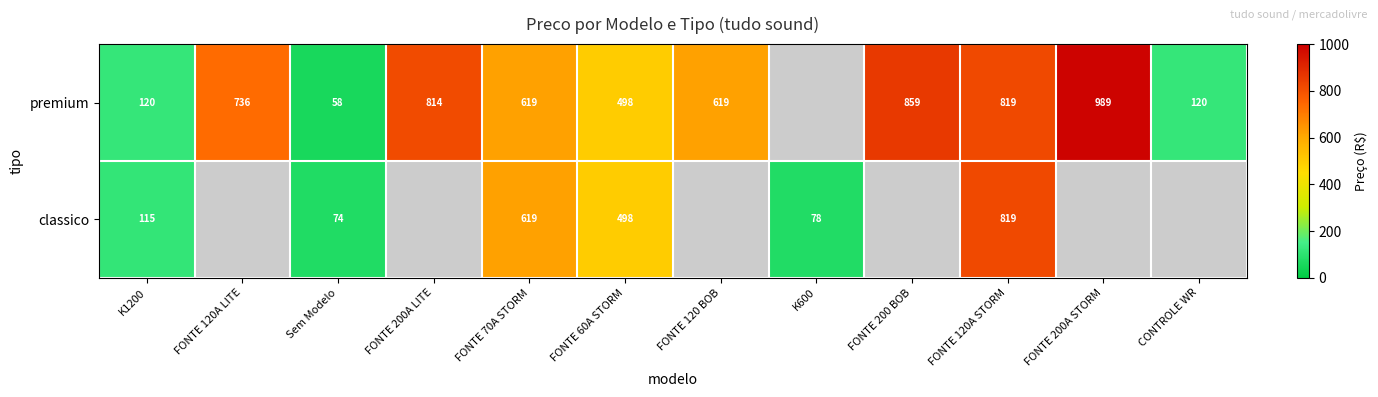

At K1200, list the series in order from smallest to largest.

classico, premium